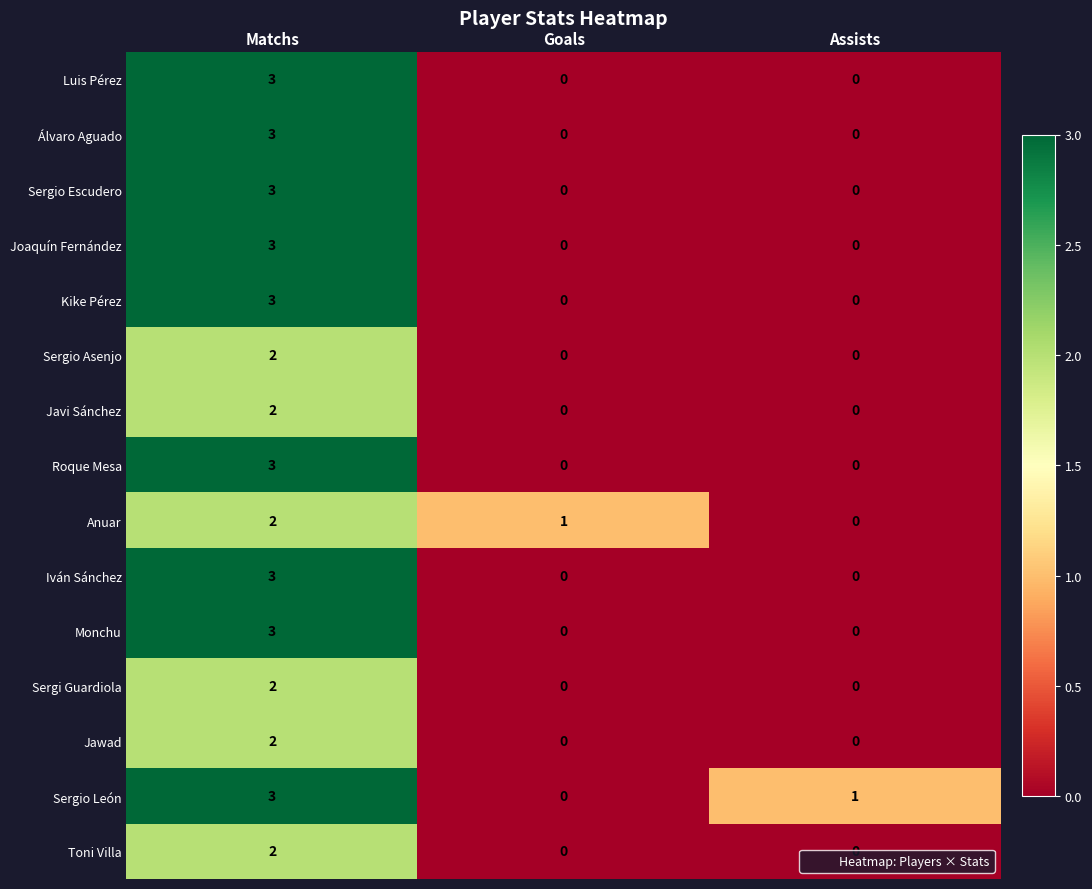

How many Kike Pérez values are between 0 and 3?

3